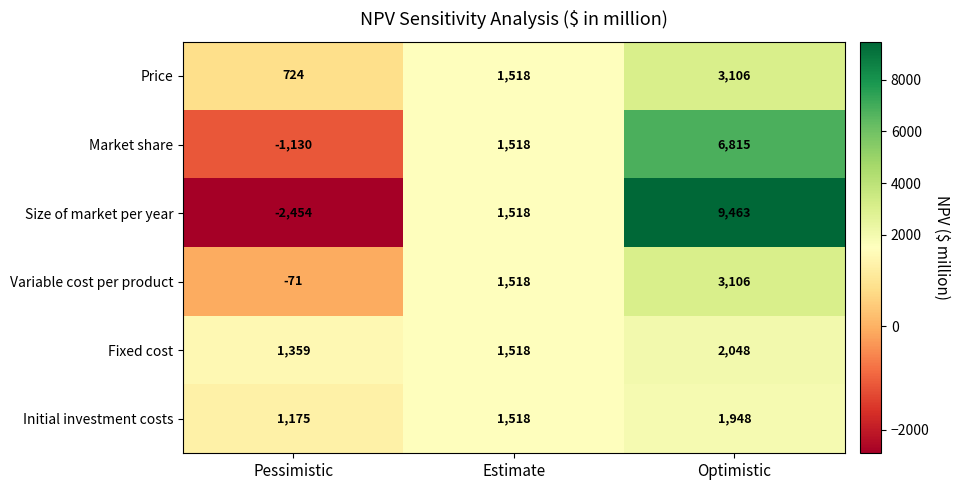

How many series are shown in this chart?

6